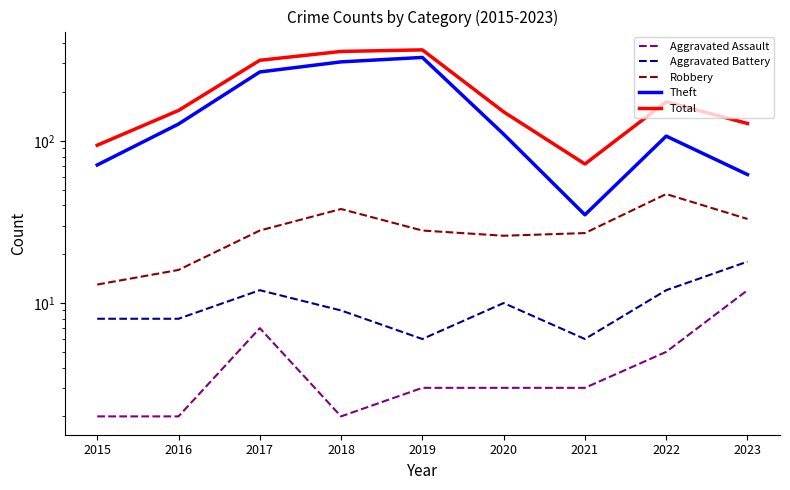

Reading left to right, list all the values displayed in this chart.

Aggravated Assault: 2	2	7	2	3	3	3	5	12
Aggravated Battery: 8	8	12	9	6	10	6	12	18
Robbery: 13	16	28	38	28	26	27	47	33
Theft: 71	127	266	307	327	110	35	107	62
Total: 94	154	314	356	364	151	72	174	128